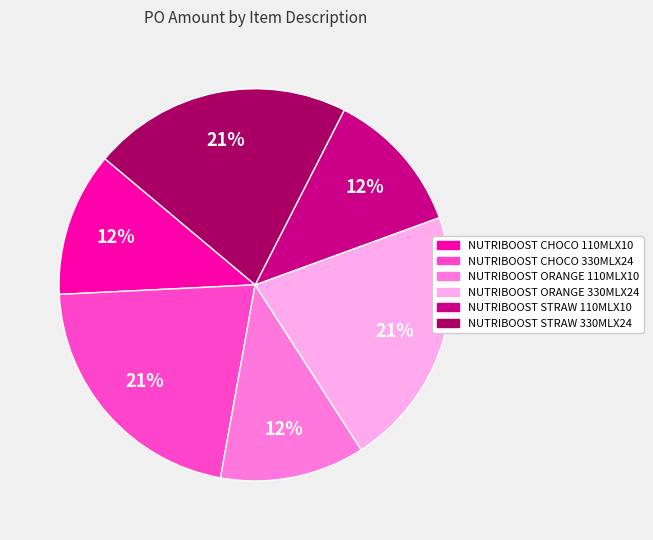

Do NUTRIBOOST ORANGE 110MLX10 and NUTRIBOOST CHOCO 330MLX24 together represent more than half of the pie?

No